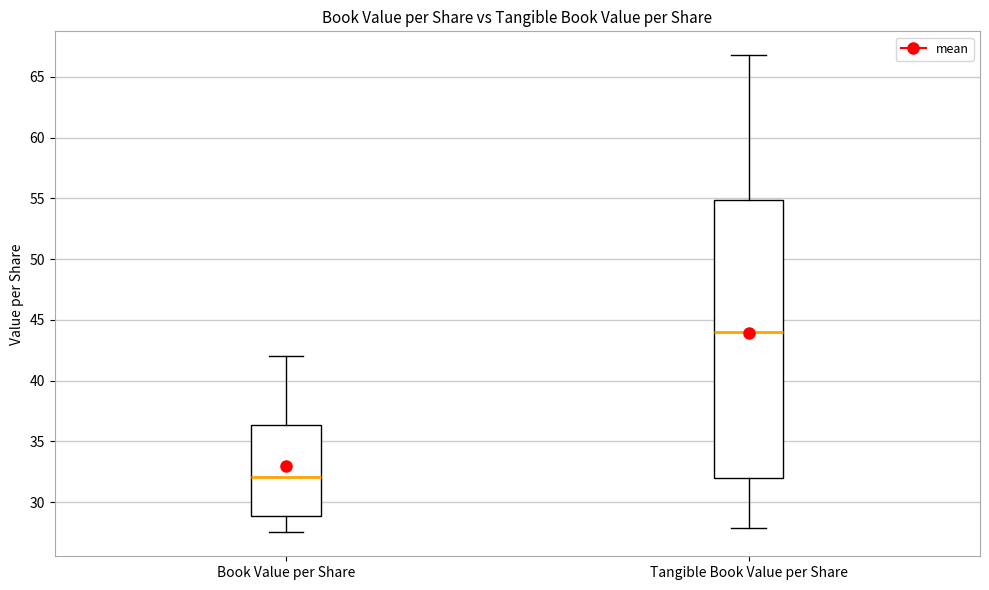

Where is the lower edge of the box for Tangible Book Value per Share on the y-axis? The values are not printed on the chart, so give them approximately, as read against the axis.

32.0